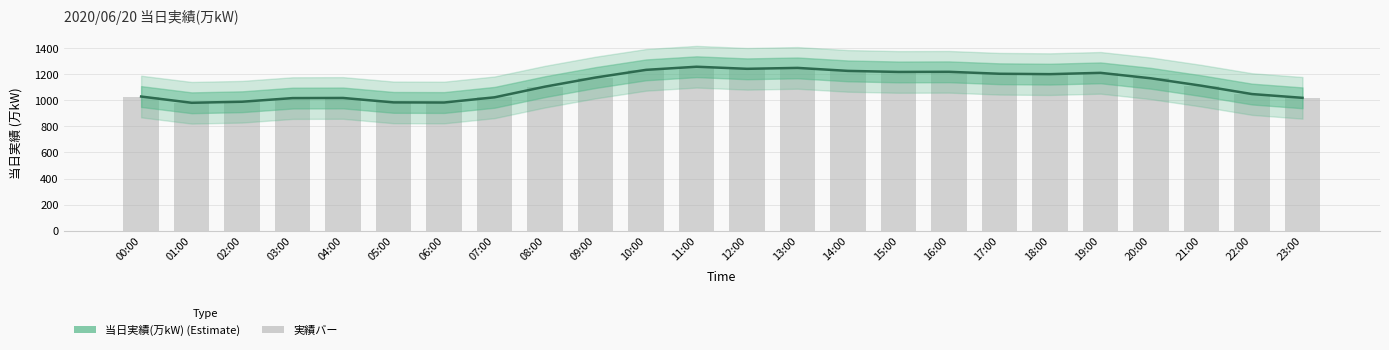

What is the average value?

1122